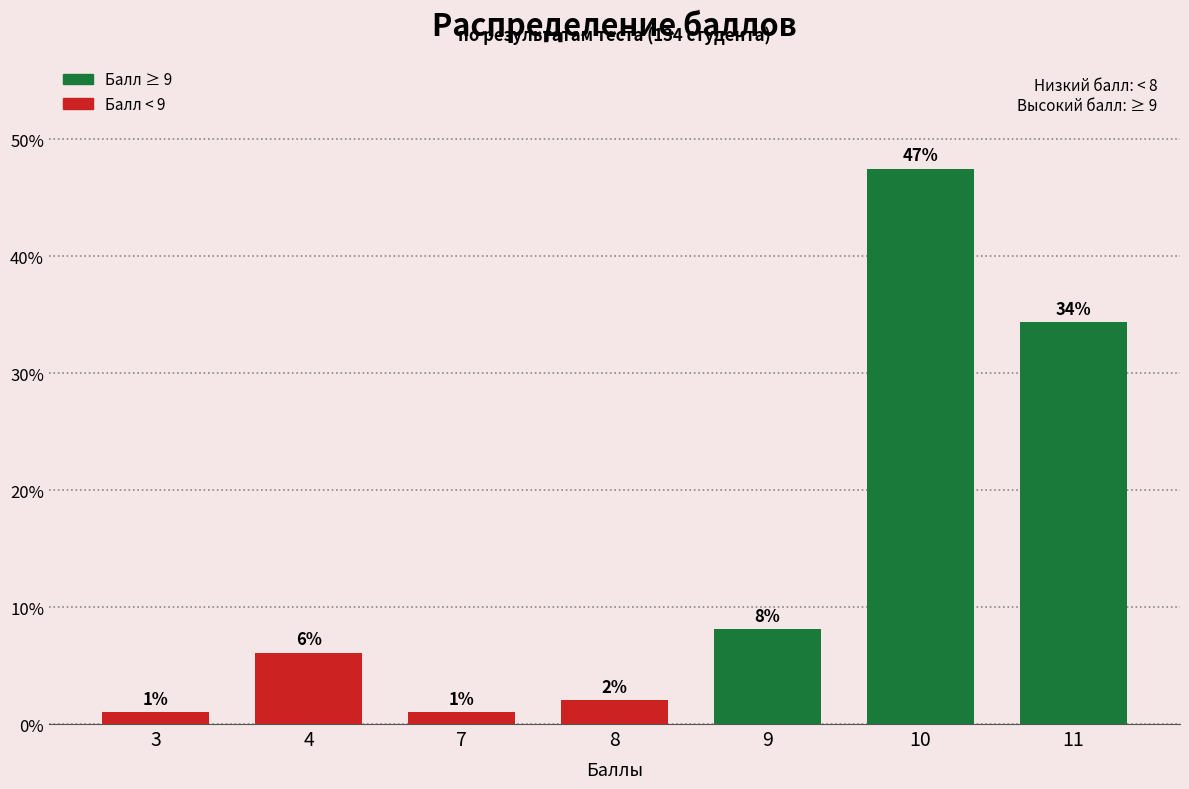

Rank the categories by value from highest to lowest.

10, 11, 9, 4, 8, 3, 7